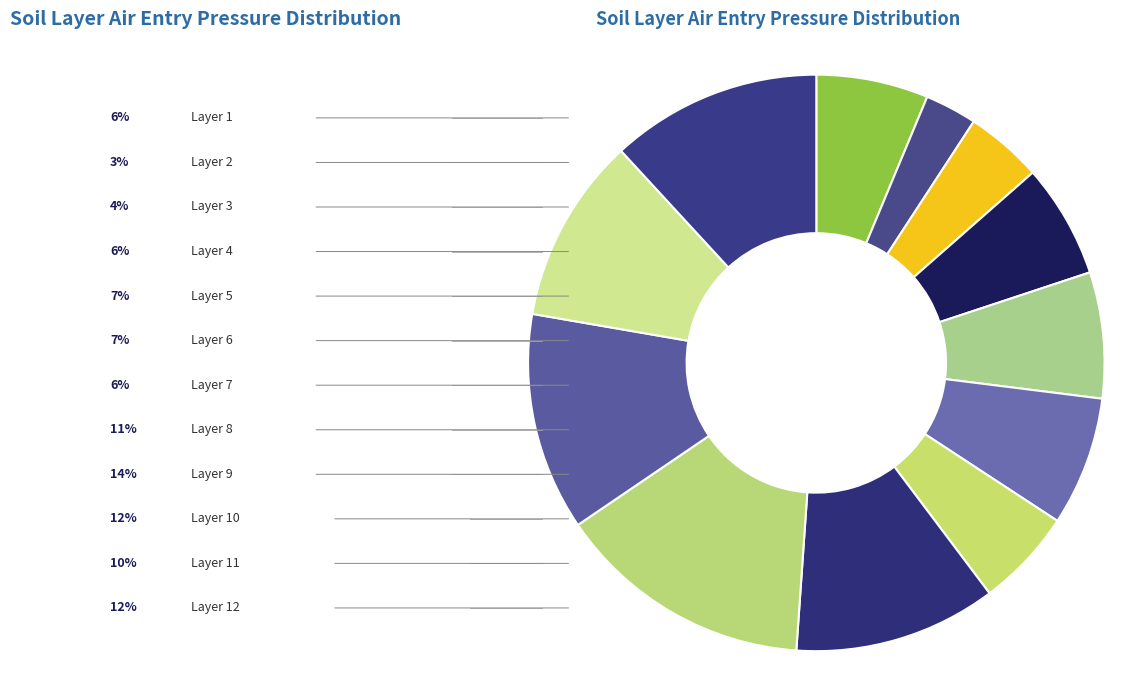

Count the number of slices in the pie.

12